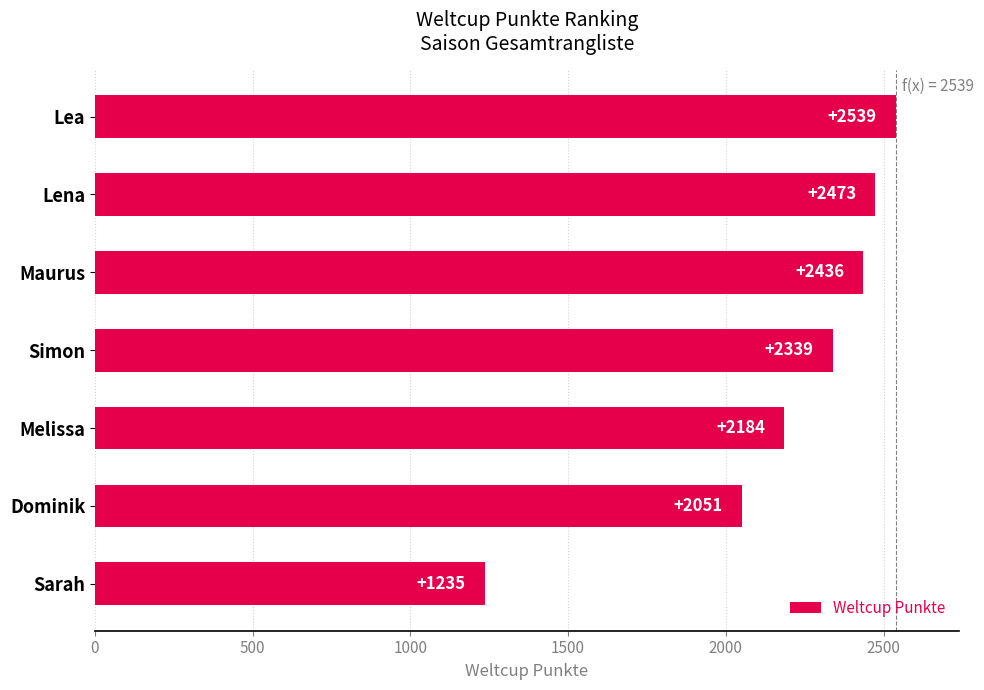

Reading bottom to top, transcribe all the data shown in this chart.

1235	2051	2184	2339	2436	2473	2539